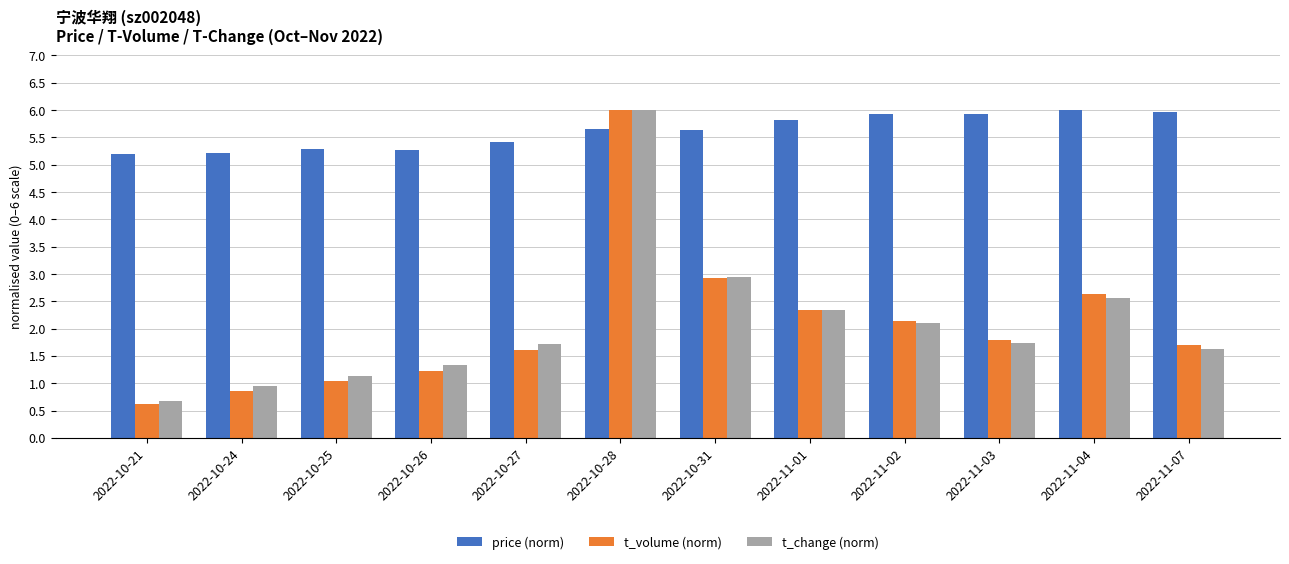

What is the spread (max minus min) of values at 2022-11-04?

3.4